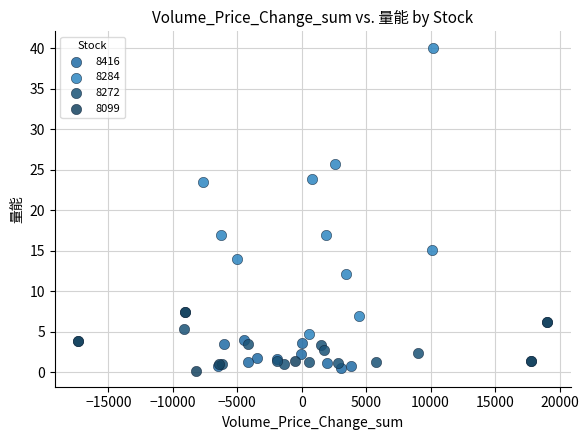

Which series has the widest spread of Y values?

8284